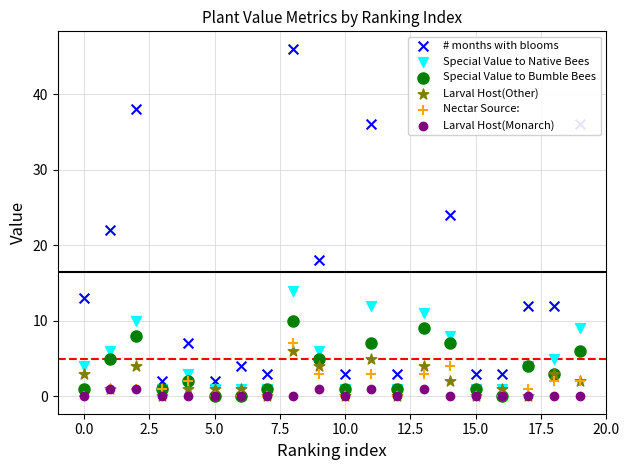

What is the total value across all series at 11?

64